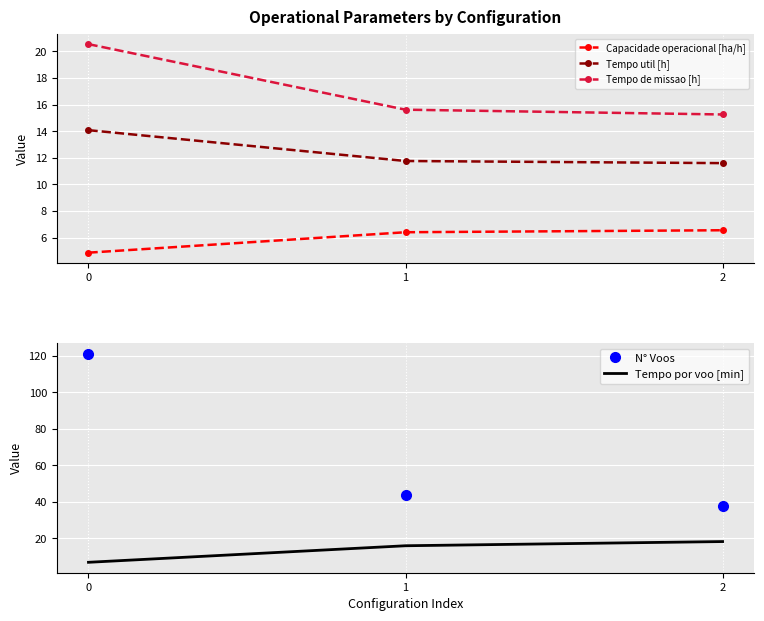

At how many categories does at least one series exceed 55?

1